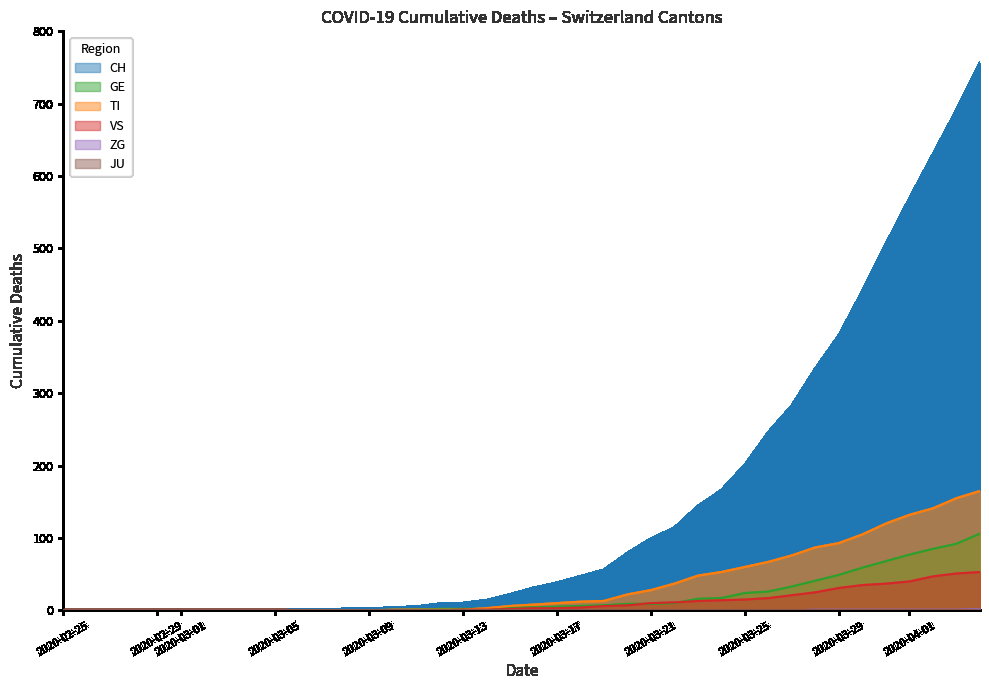

How many data points in VS are above 3?

18